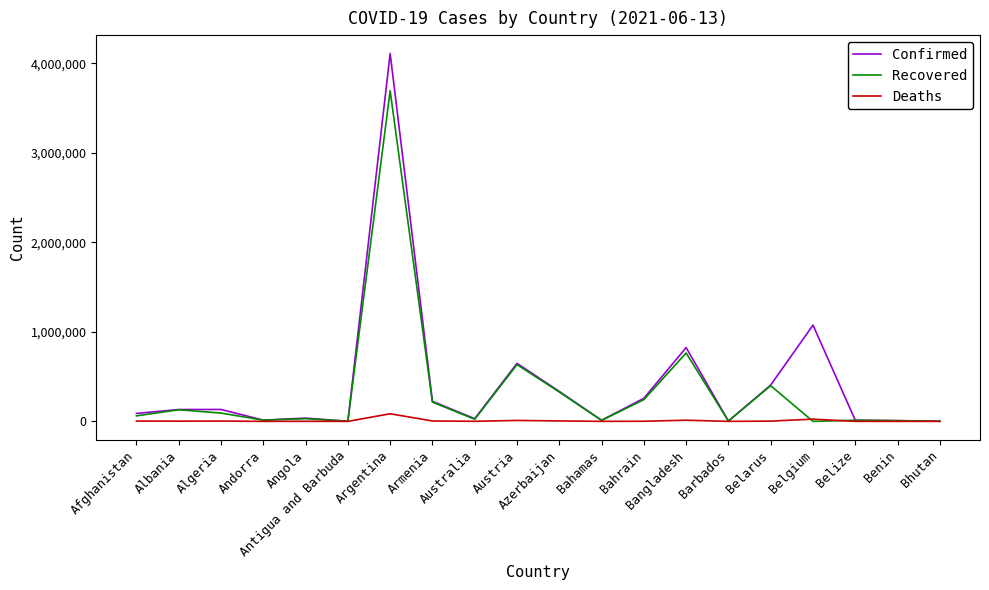

How many distinct data groups are displayed?

3